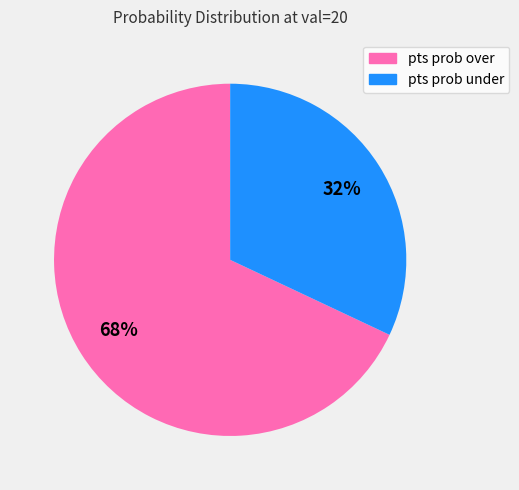

To the nearest percent, what is the average slice percentage?

50%